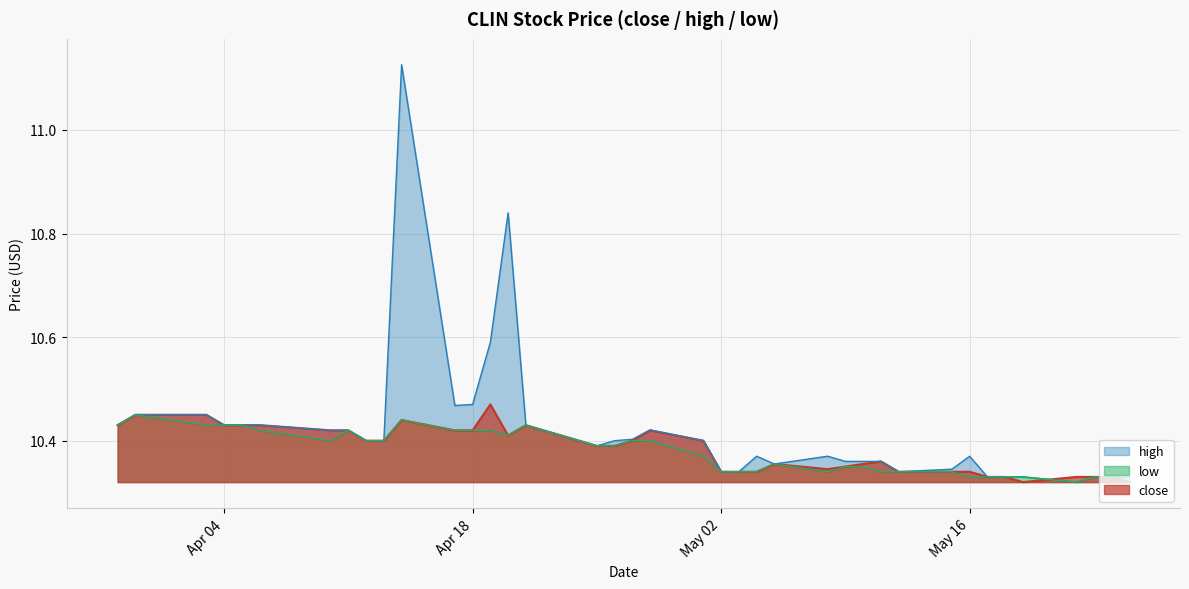

At 2023-04-27, list the series in order from smallest to largest.

close, low, high